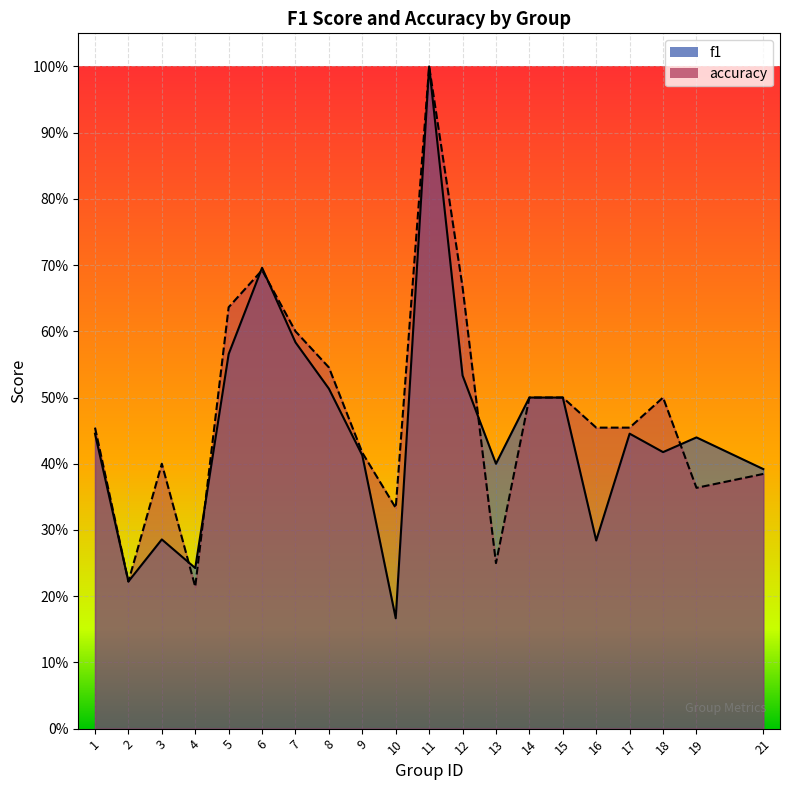

What are all the series names shown in the legend?

f1, accuracy